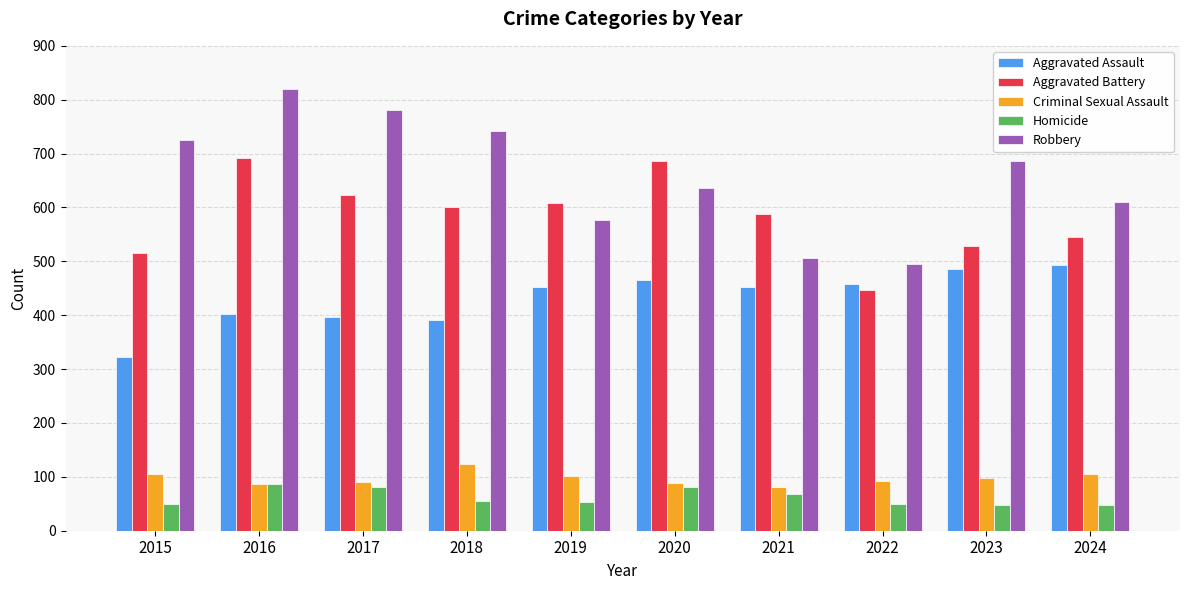

Which series has the largest total across all categories?

Robbery